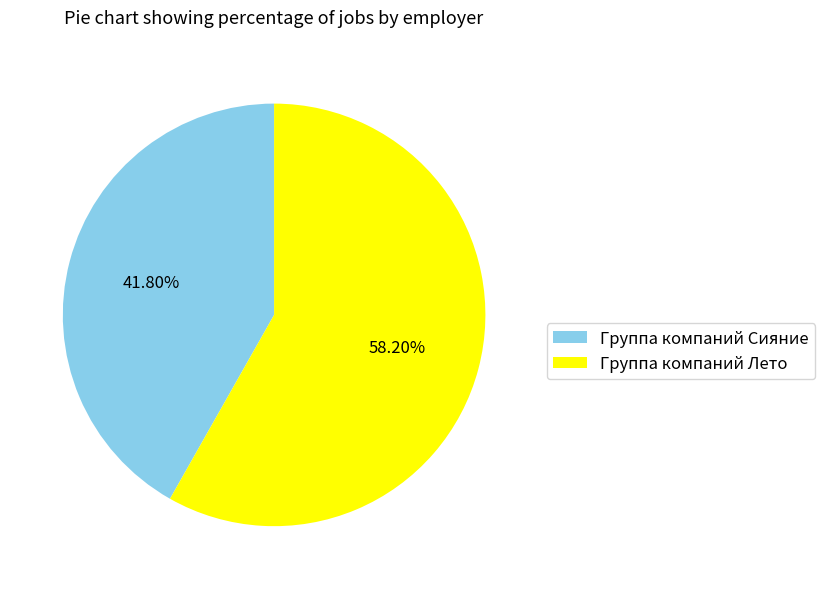

To the nearest percent, what is the difference between the Группа компаний Сияние and Группа компаний Лето slice percentages?

16%